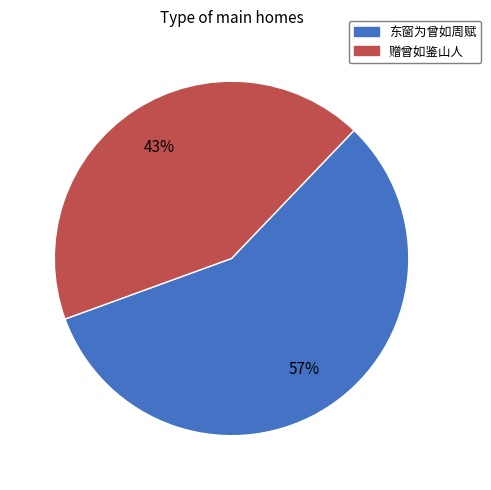

Rank the categories by value from lowest to highest.

赠曾如鉴山人, 东窗为曾如周赋